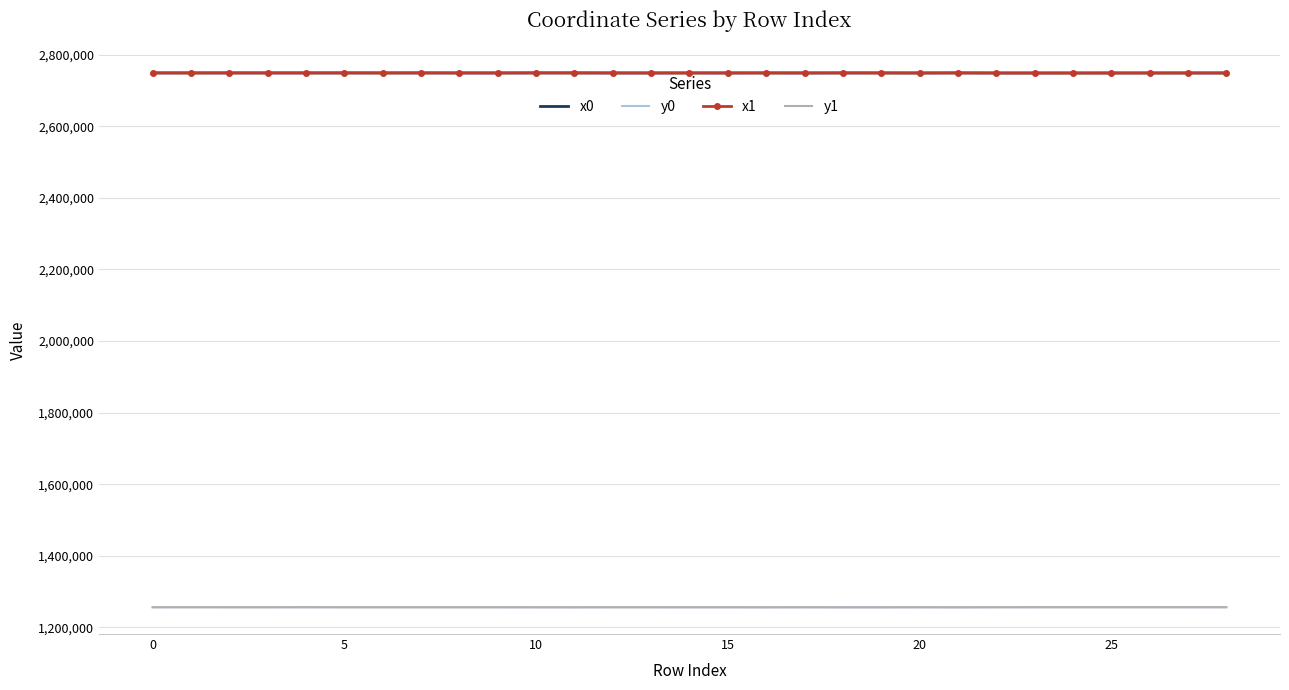

What is the minimum value shown in the chart?

1256296.5